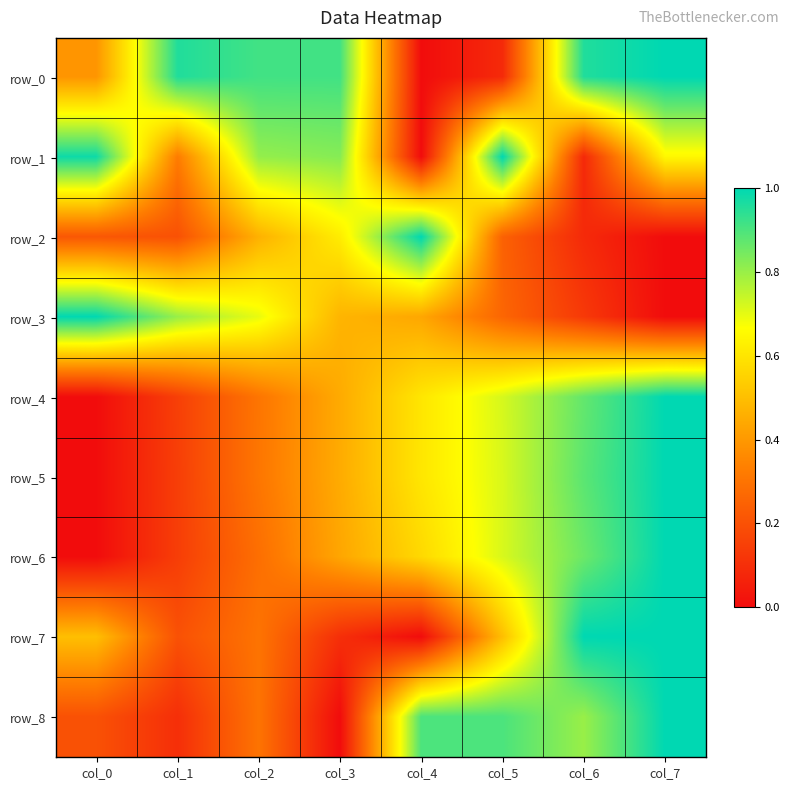

List the series in order of their peak value, highest first.

row_0, row_1, row_2, row_3, row_4, row_5, row_6, row_7, row_8